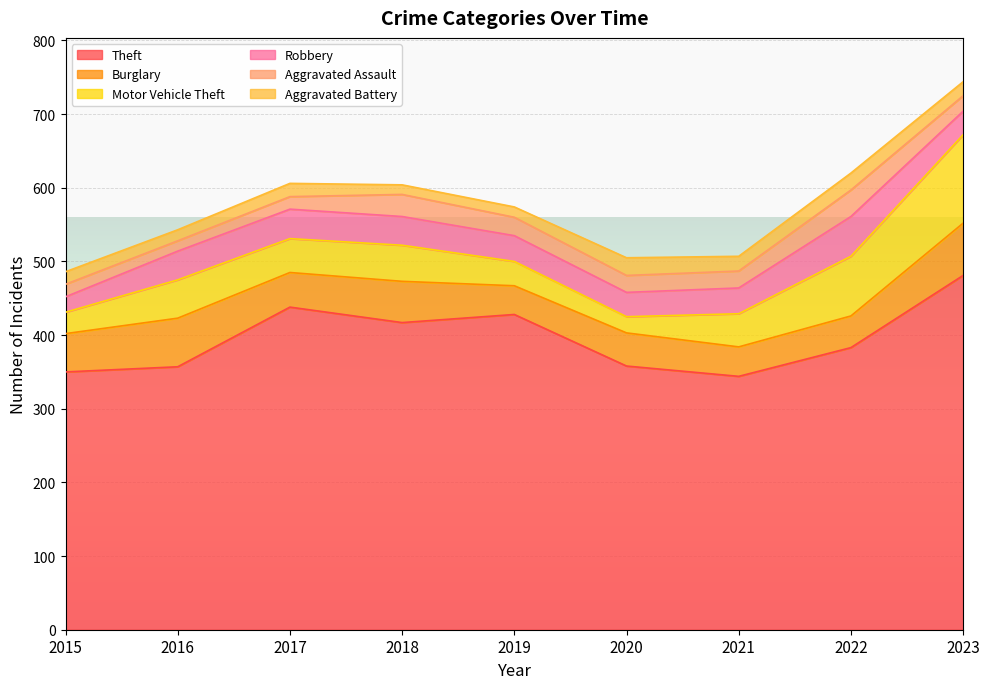

What is the spread (max minus min) of values at 2016?

343